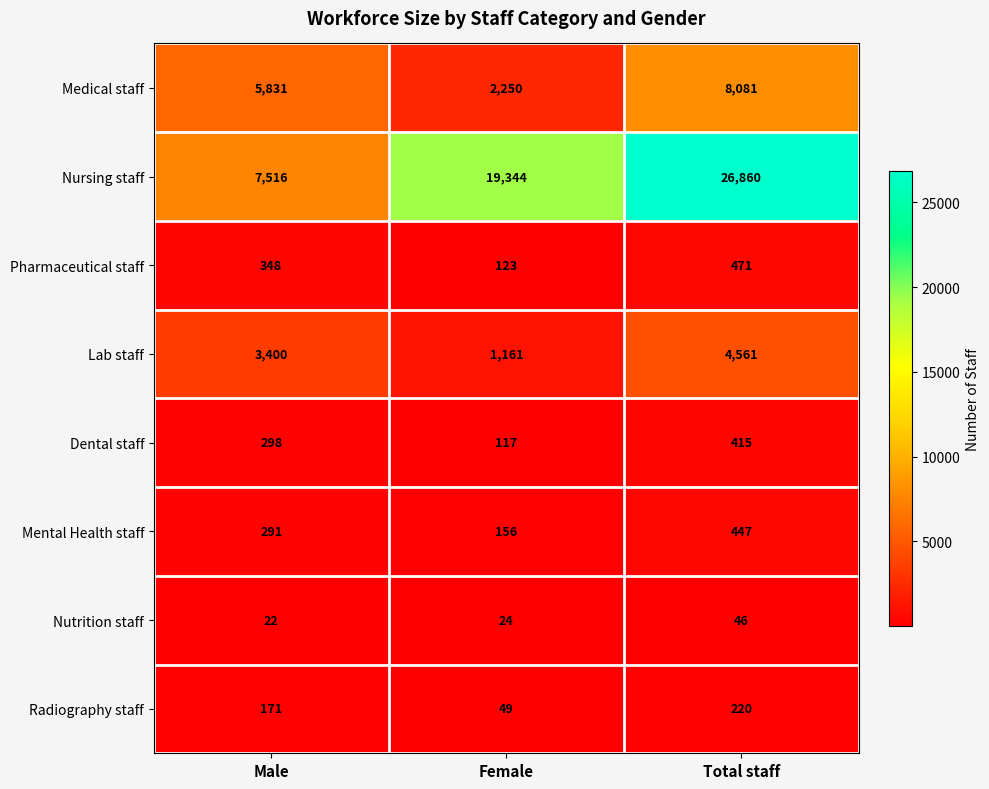

The value of Radiography staff at Female is 49. True or false?

True